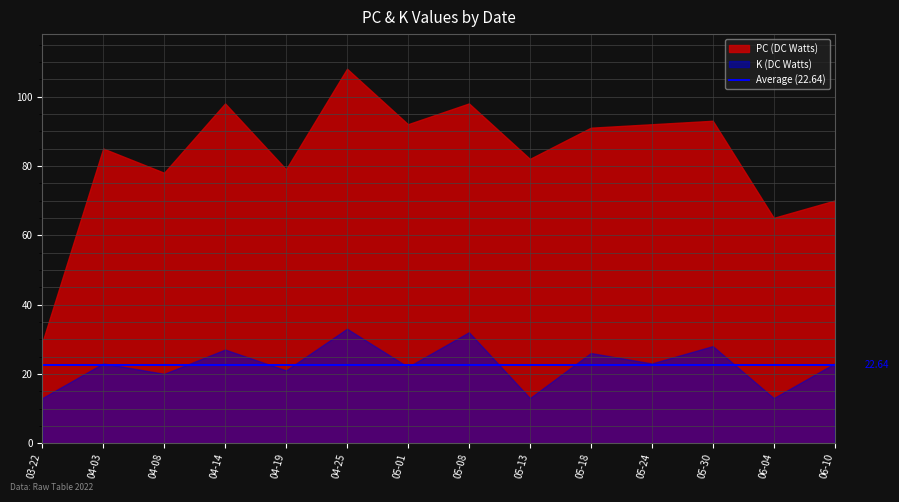

List the labels in order of PC value, largest first.

2022-04-25, 2022-04-14, 2022-05-08, 2022-05-30, 2022-05-01, 2022-05-24, 2022-05-18, 2022-04-03, 2022-05-13, 2022-04-19, 2022-04-08, 2022-06-10, 2022-06-04, 2022-03-22